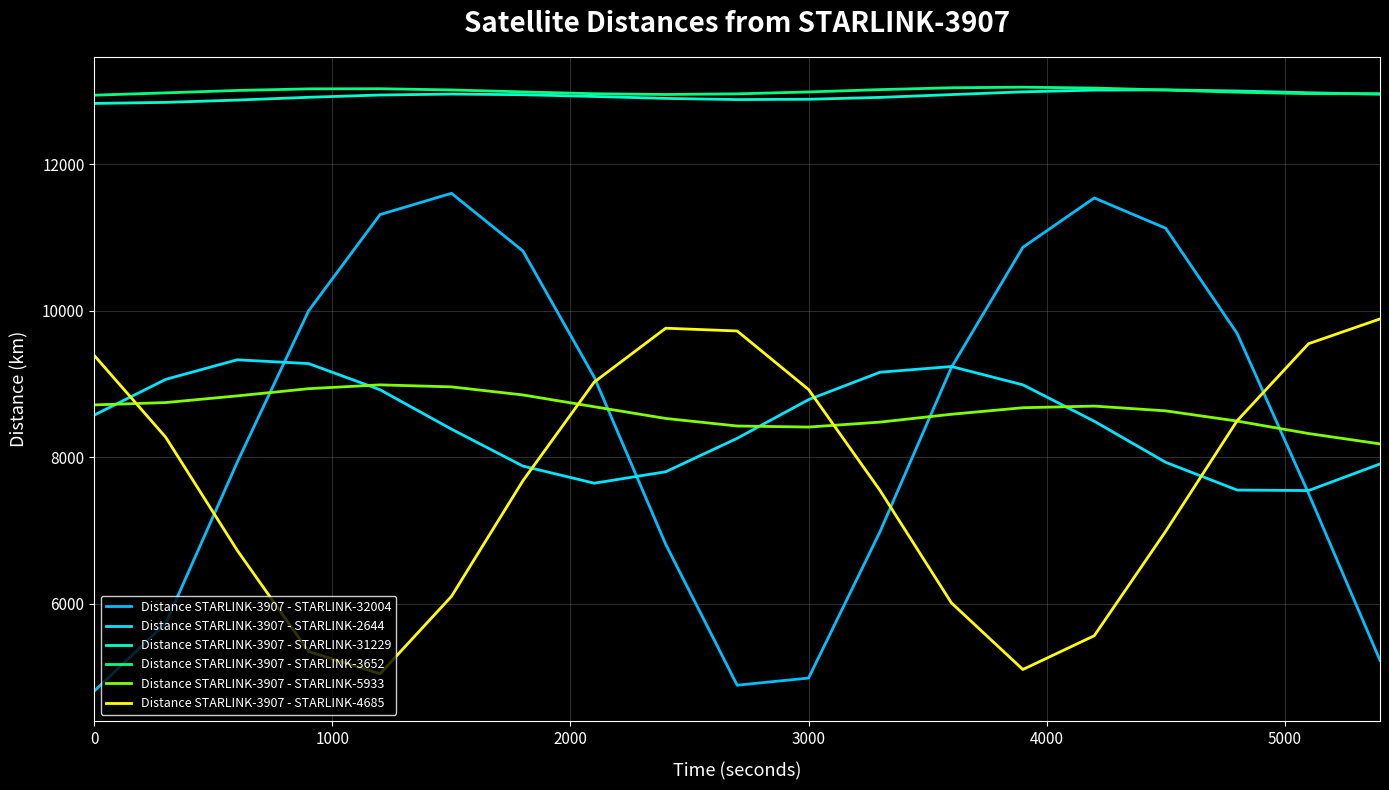

What is the difference between the maximum and minimum values in the Distance STARLINK-3907 - STARLINK-32004 series?

6795.0